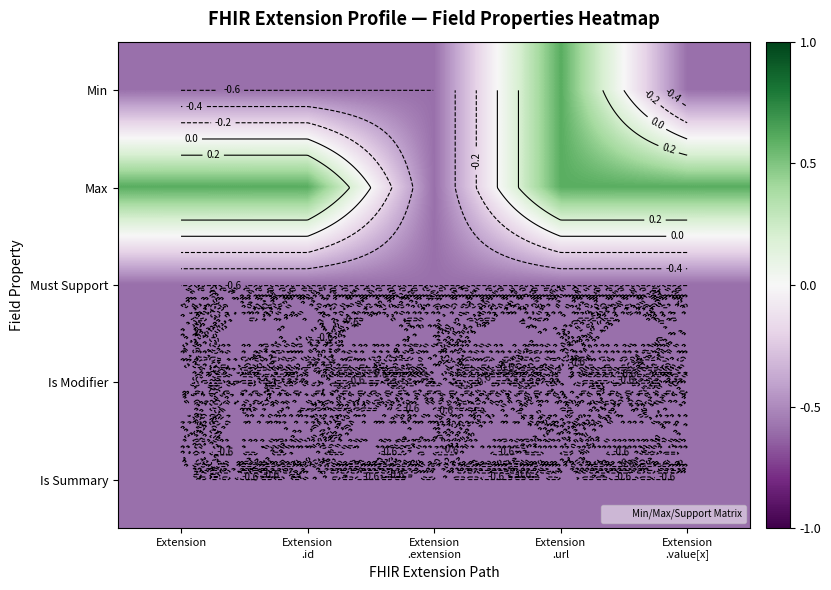

Rank the series at Extension .id from lowest to highest value.

Min, Must Support, Is Modifier, Is Summary, Max